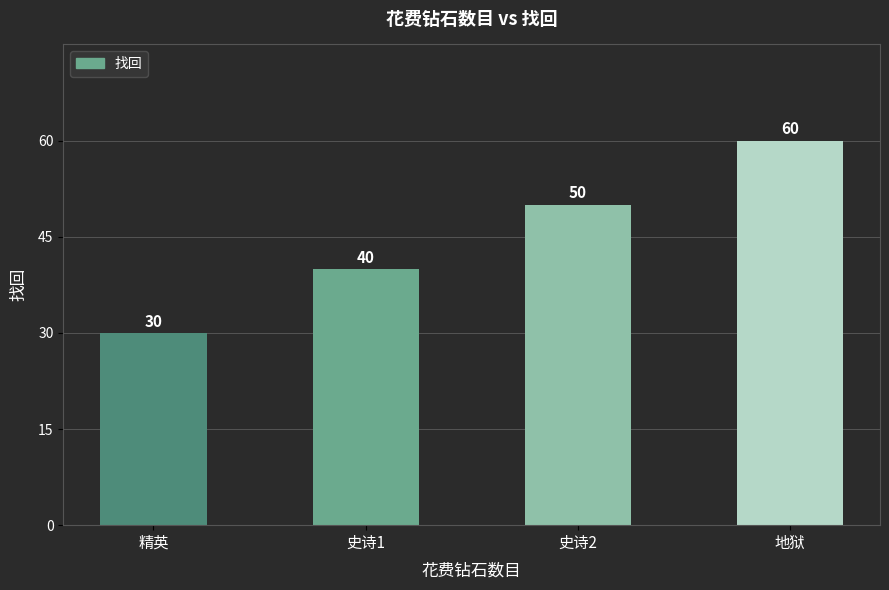

Rank the categories by value from lowest to highest.

精英, 史诗1, 史诗2, 地狱